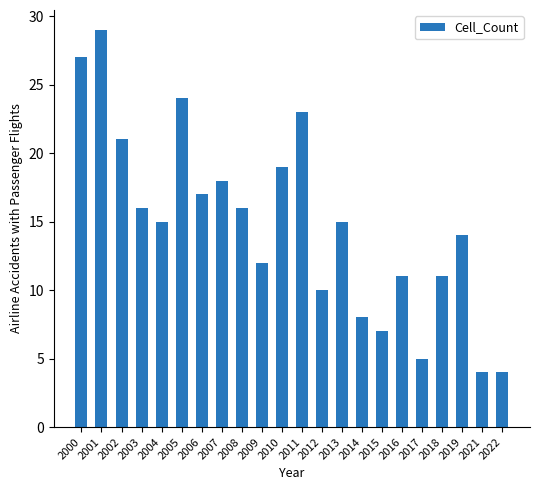

Which category has the highest value across all series?

2001